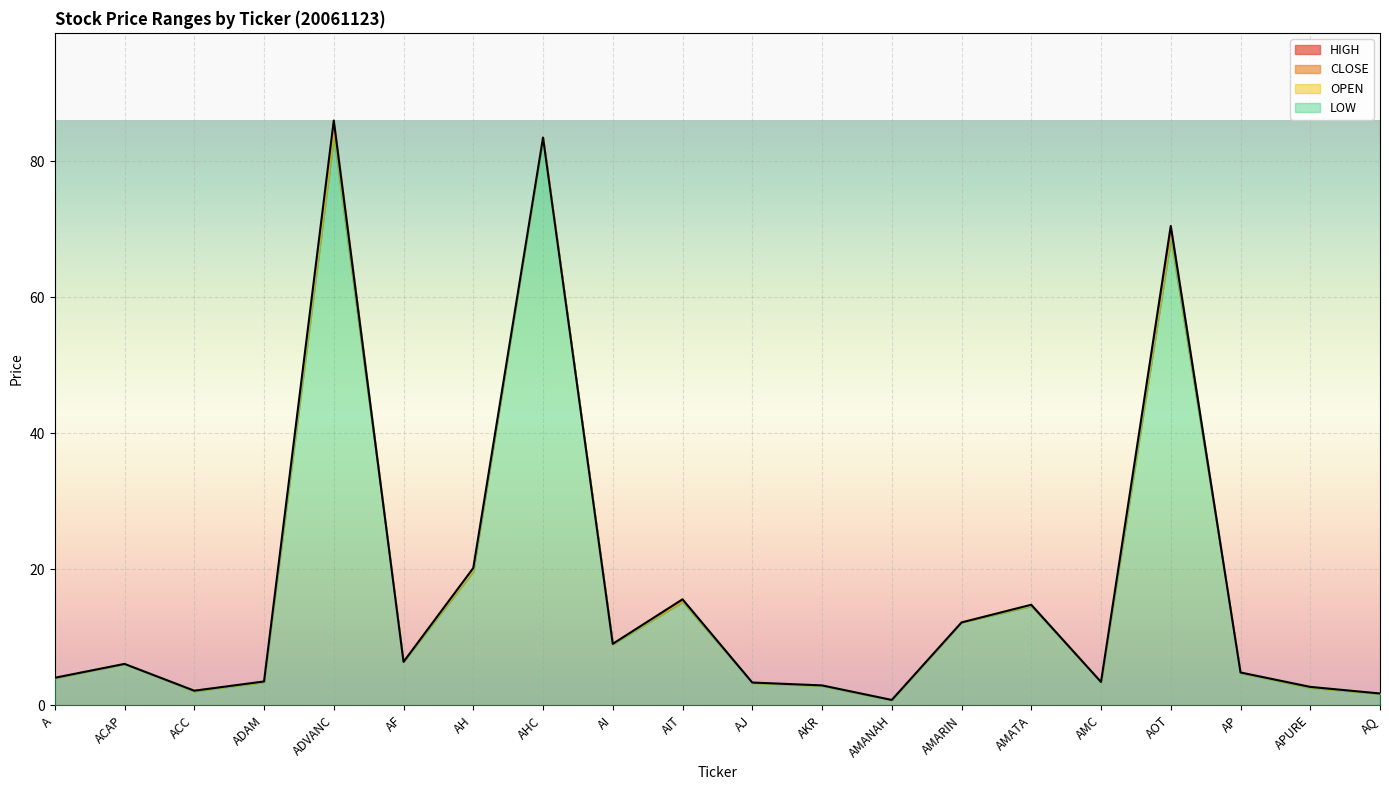

Where is HIGH nearest to the value 43?

AH